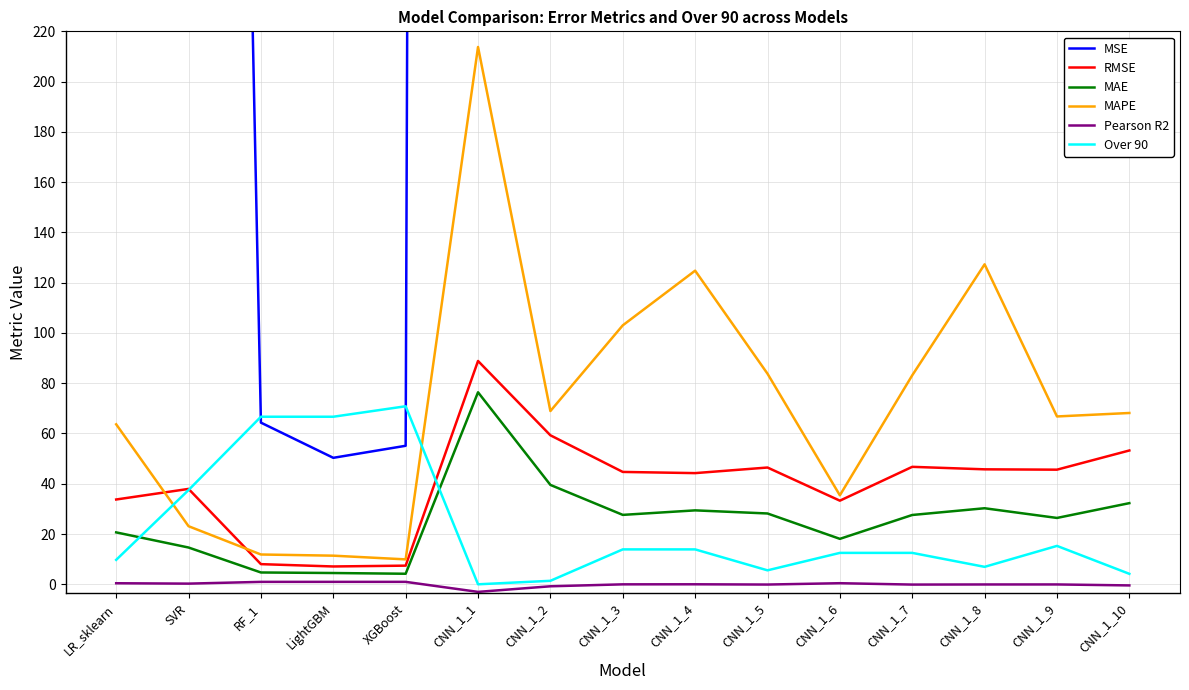

Which series changed the most between SVR and CNN_1_8?

MSE